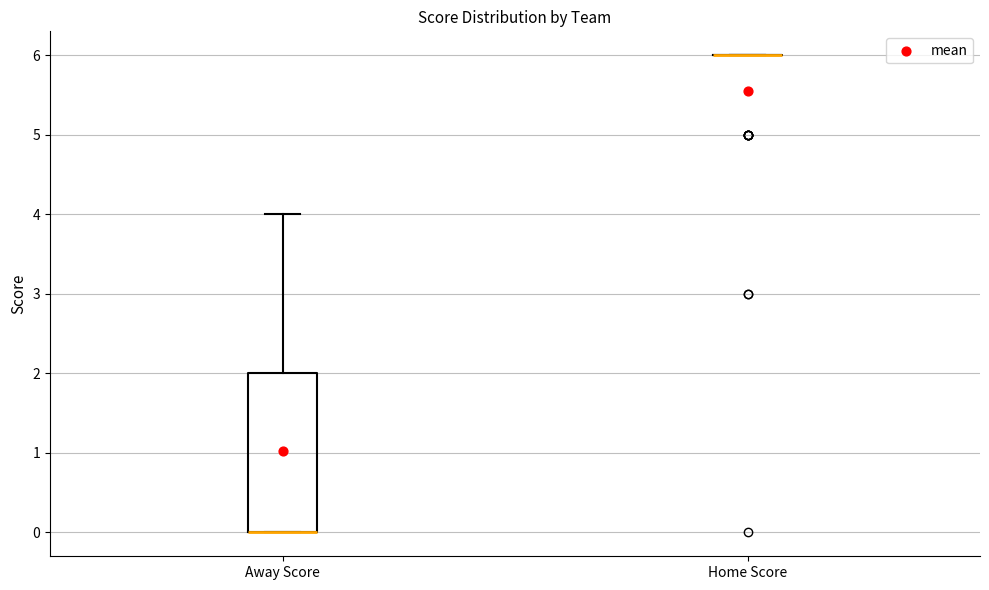

Reading left to right, read every box against the y-axis: the position of its median line, the range the box covers, and the ends of its whiskers. The values are not printed on the chart, so give them approximately, as read against the axis.

Away Score: median 0 (drawn on the box's lower edge), box 0 to 2, whiskers 0 to 4
Home Score: box collapsed to a line at 6, whiskers 6 to 6